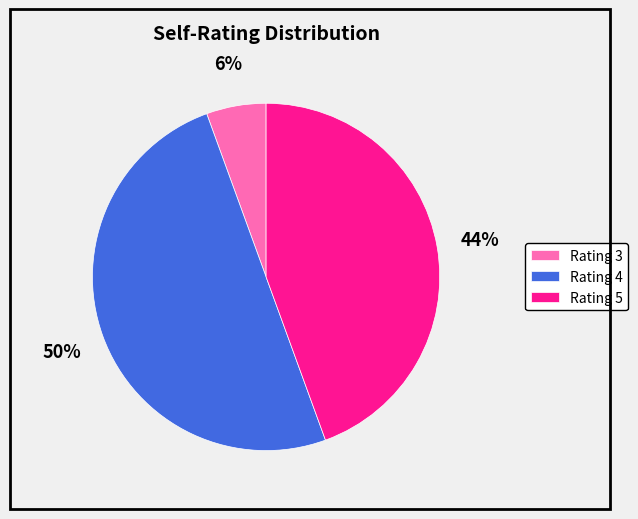

To the nearest percent, what is the difference between the Rating 5 and Rating 4 slice percentages?

6%